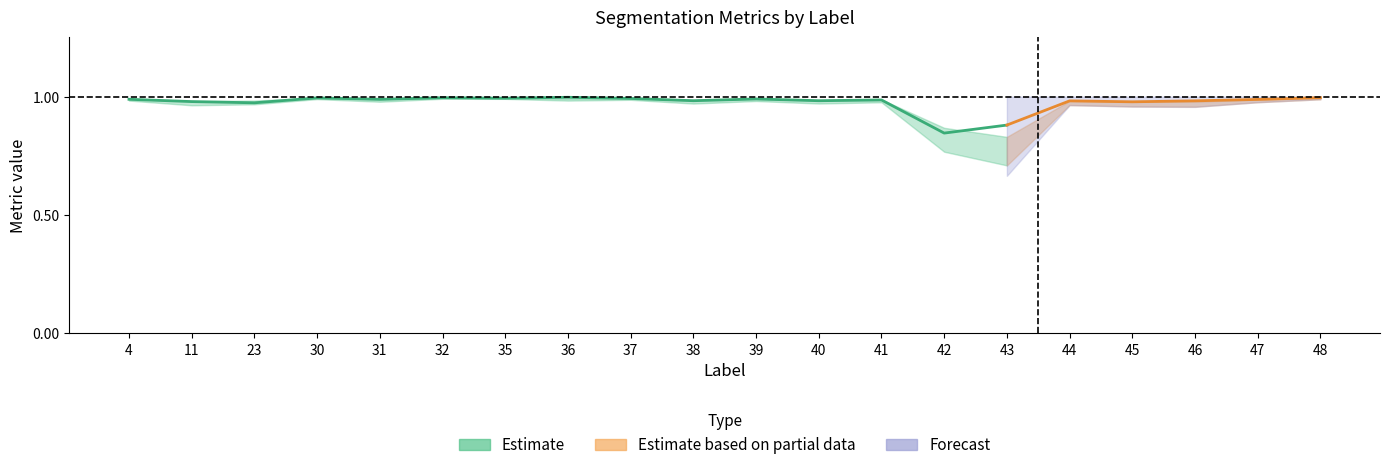

Is it true that Total/Target equals 1.5 at 40?

False